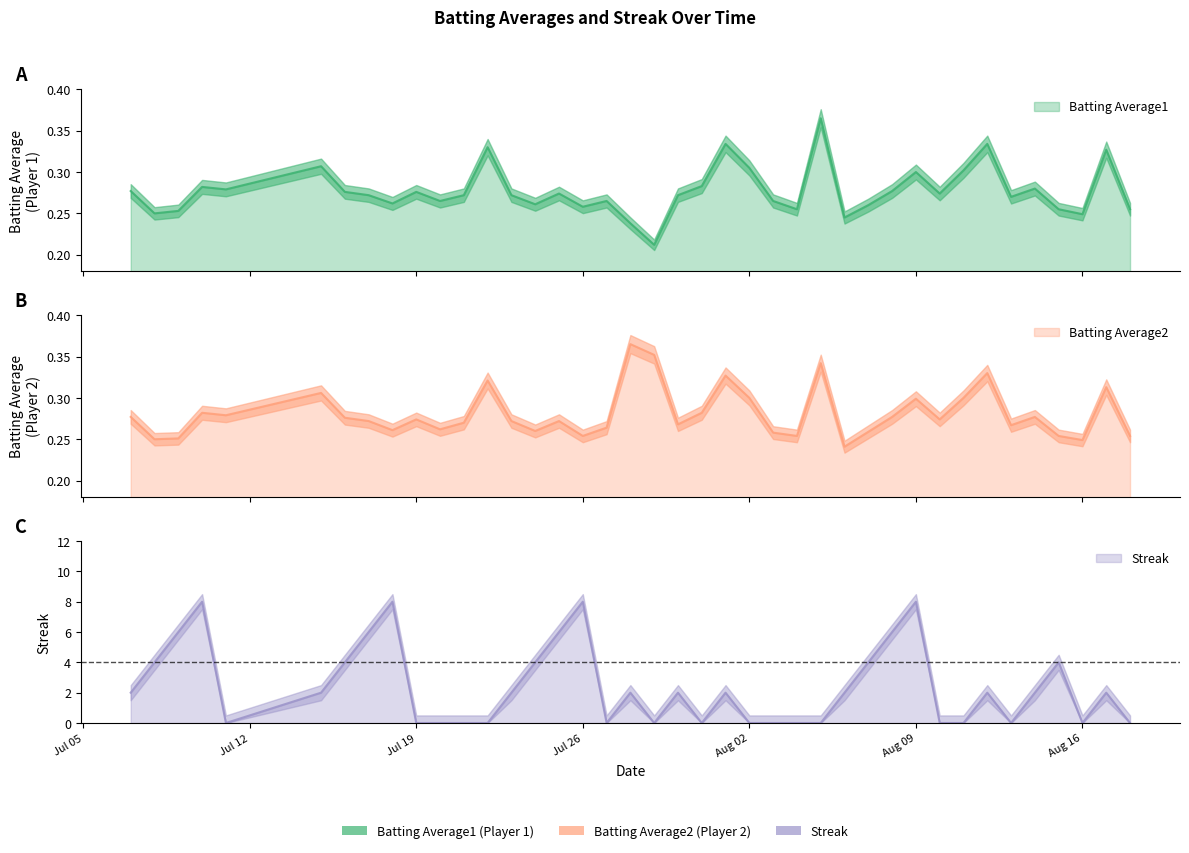

What is the highest value of the Batting Average1 series?

0.4